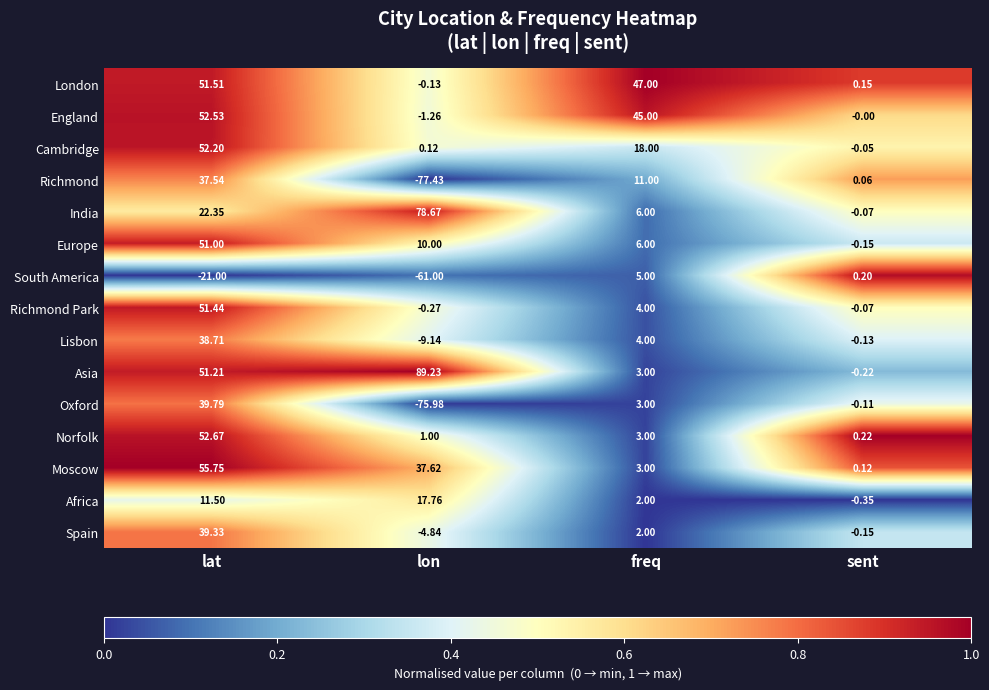

Which has a higher value, lat or sent?

lat